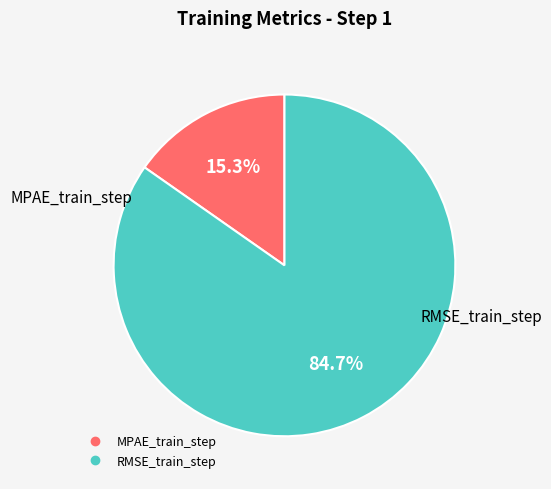

What is the majority slice?

RMSE_train_step